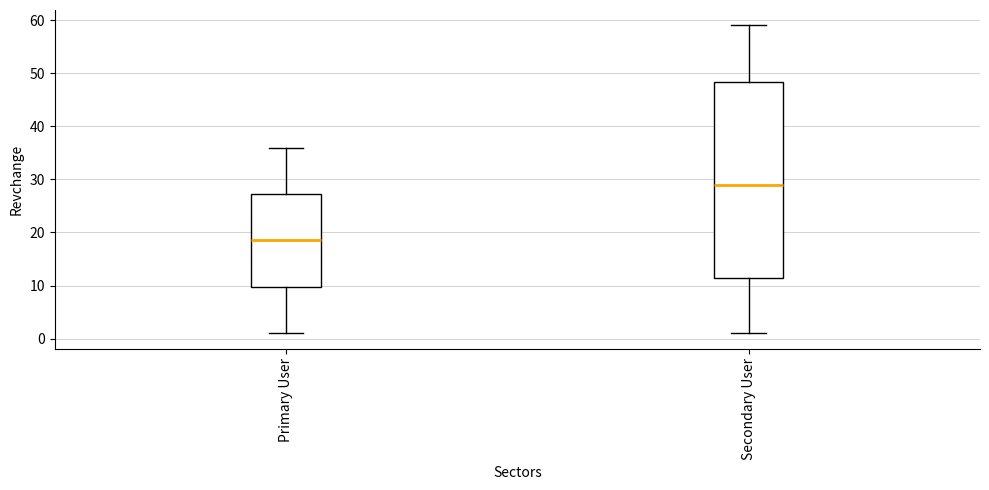

Where does the upper whisker of the box for Secondary User end on the y-axis? The values are not printed on the chart, so give them approximately, as read against the axis.

59